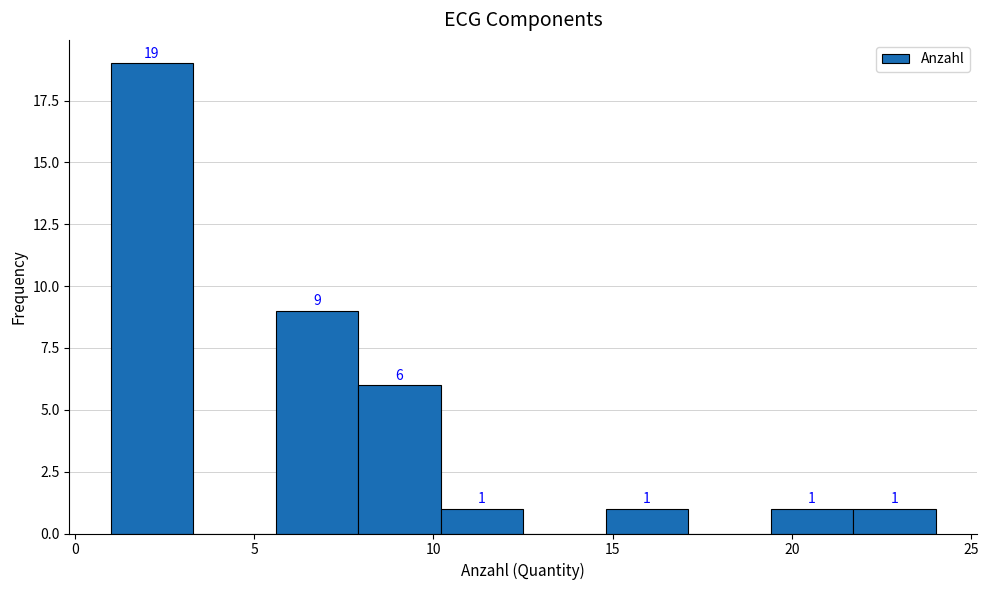

Over which range of the x-axis is the bar tallest?

1.0 to 3.3